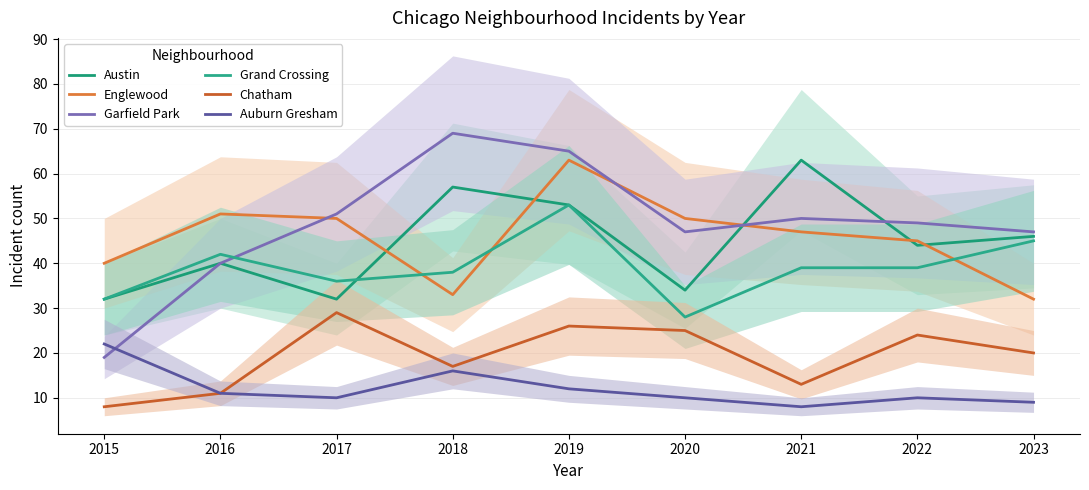

Which series has the widest spread of values?

Garfield Park